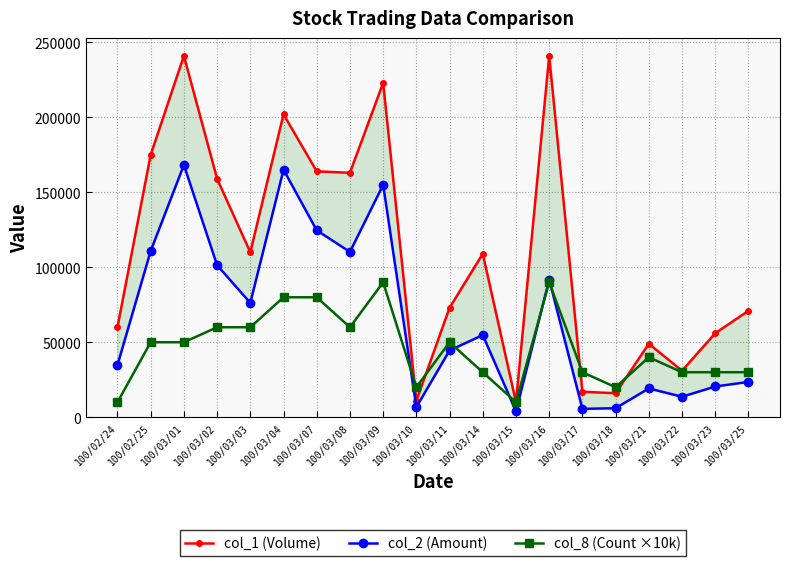

What is the sum of all col_1 (Volume) values?

2181000